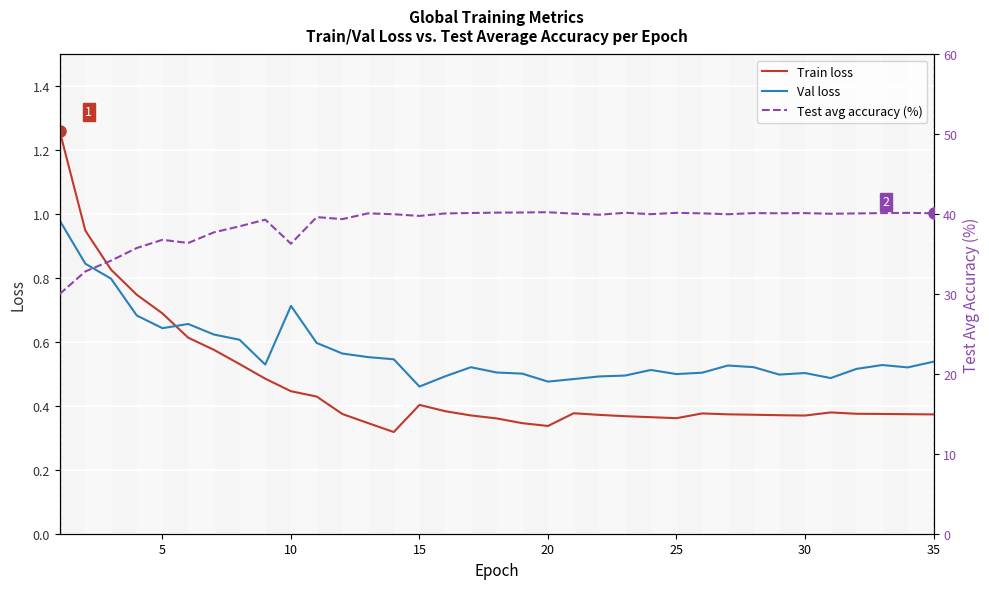

Reading right to left, transcribe all the data shown in this chart.

Train loss: 0.4	0.4	0.4	0.4	0.4	0.4	0.4	0.4	0.4	0.4	0.4	0.4	0.4	0.4	0.4	0.3	0.3	0.4	0.4	0.4	0.4	0.3	0.3	0.4	0.4	0.4	0.5	0.5	0.6	0.6	0.7	0.7	0.8	0.9	1.3
Val loss: 0.5	0.5	0.5	0.5	0.5	0.5	0.5	0.5	0.5	0.5	0.5	0.5	0.5	0.5	0.5	0.5	0.5	0.5	0.5	0.5	0.5	0.5	0.6	0.6	0.6	0.7	0.5	0.6	0.6	0.7	0.6	0.7	0.8	0.8	1.0
Test avg accuracy (%): 40.1	40.2	40.1	40.1	40.1	40.1	40.1	40.1	40.0	40.1	40.2	40.0	40.2	39.9	40.1	40.2	40.2	40.2	40.1	40.1	39.8	40.0	40.1	39.4	39.6	36.3	39.3	38.5	37.7	36.4	36.8	35.8	34.2	32.8	30.0